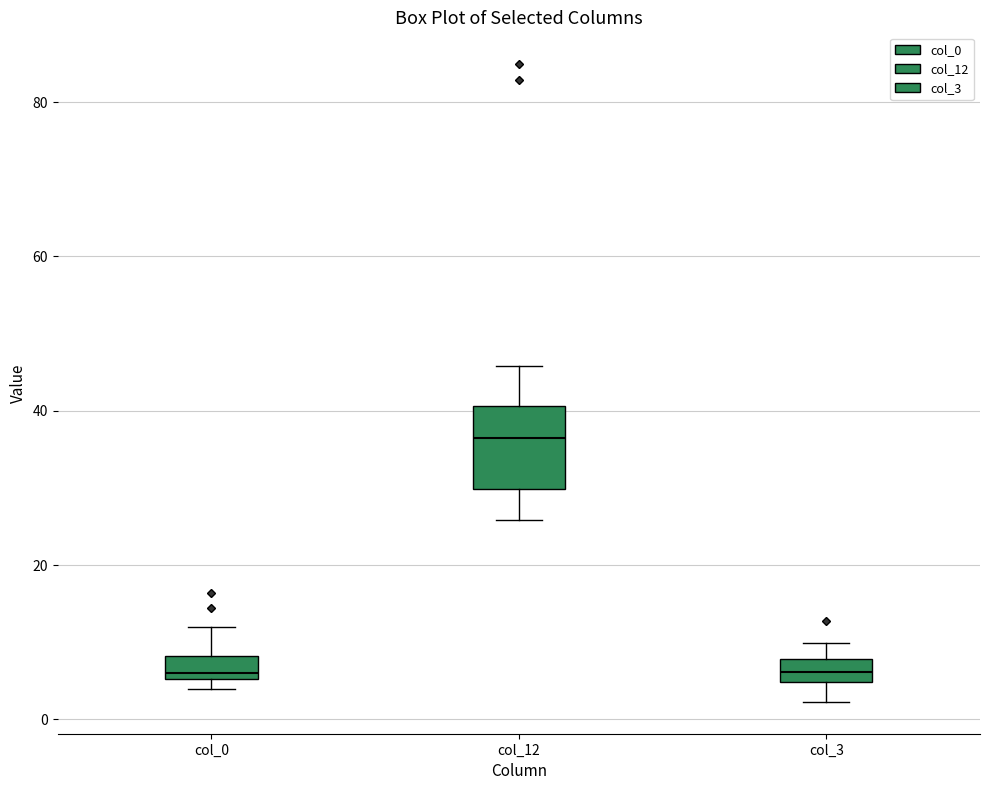

Comparing the boxes themselves (not the whiskers), which one is the tallest?

col_12